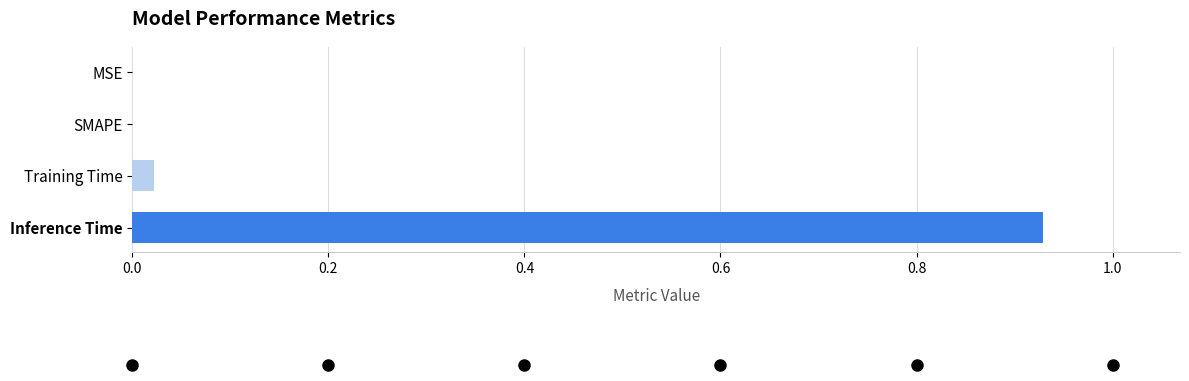

True or false: the data shows 0.0 at SMAPE.

True